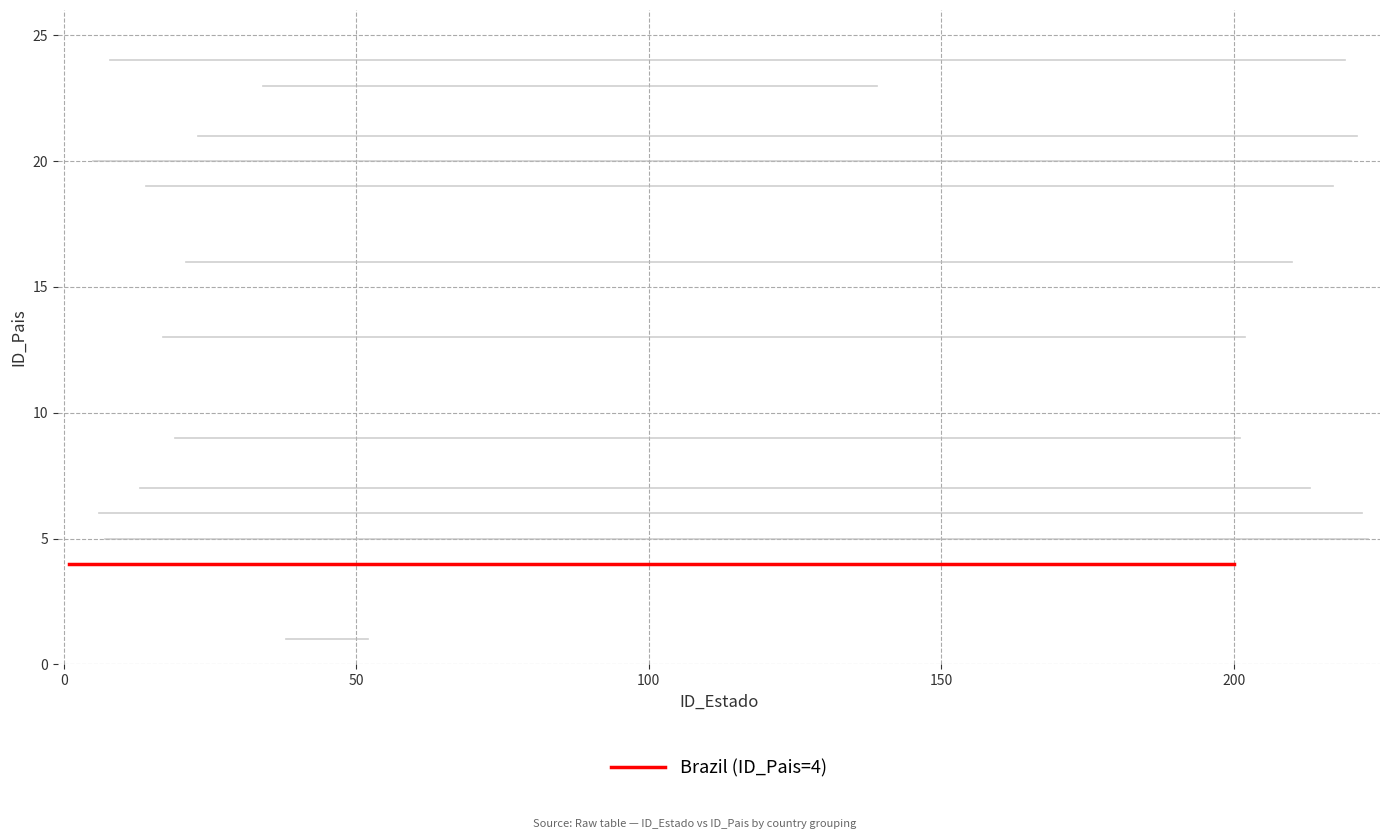

Between 9 and 10, which series saw the biggest shift?

Brazil (ID_Pais=4)